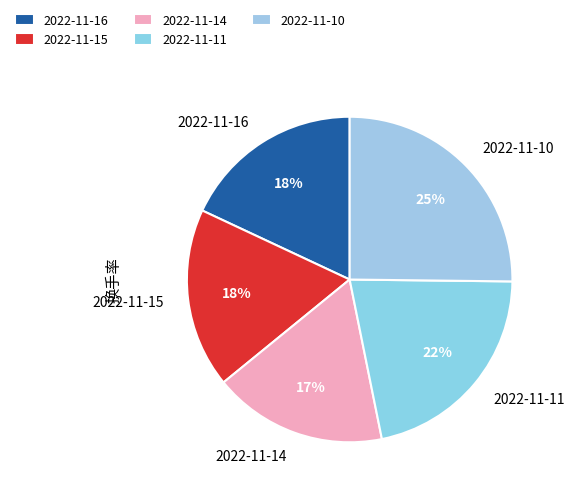

Count the number of slices in the pie.

5